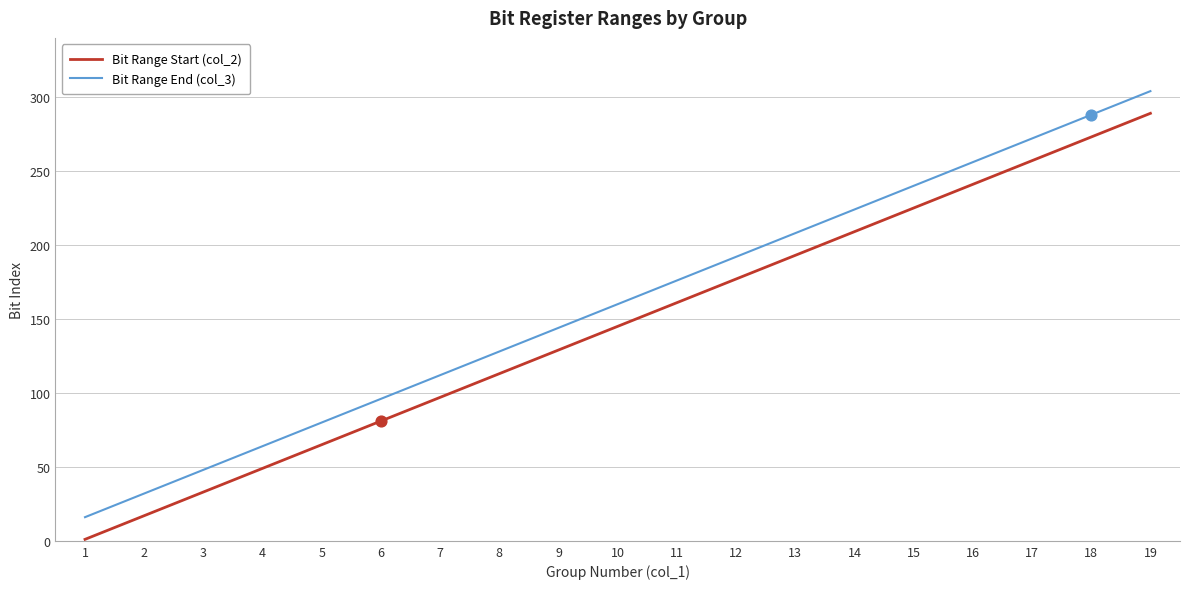

Which series has the largest total across all categories?

Bit Range End (col_3)